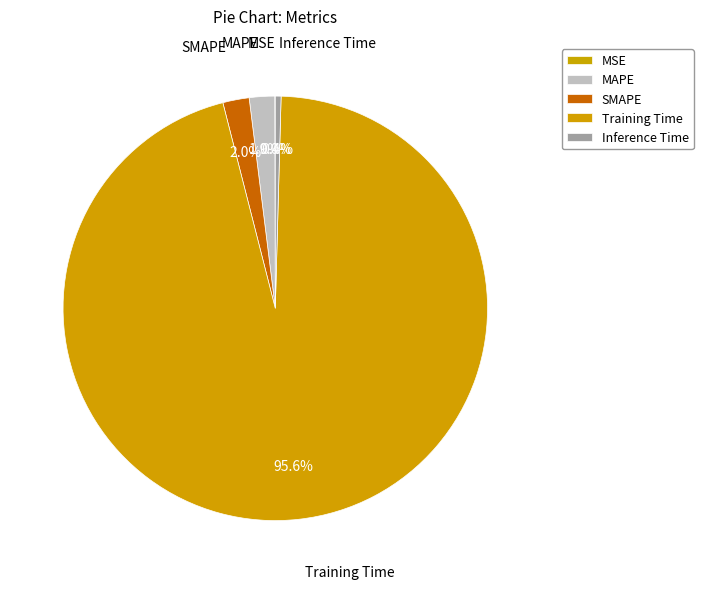

Rank the categories by value from highest to lowest.

Training Time, SMAPE, MAPE, Inference Time, MSE